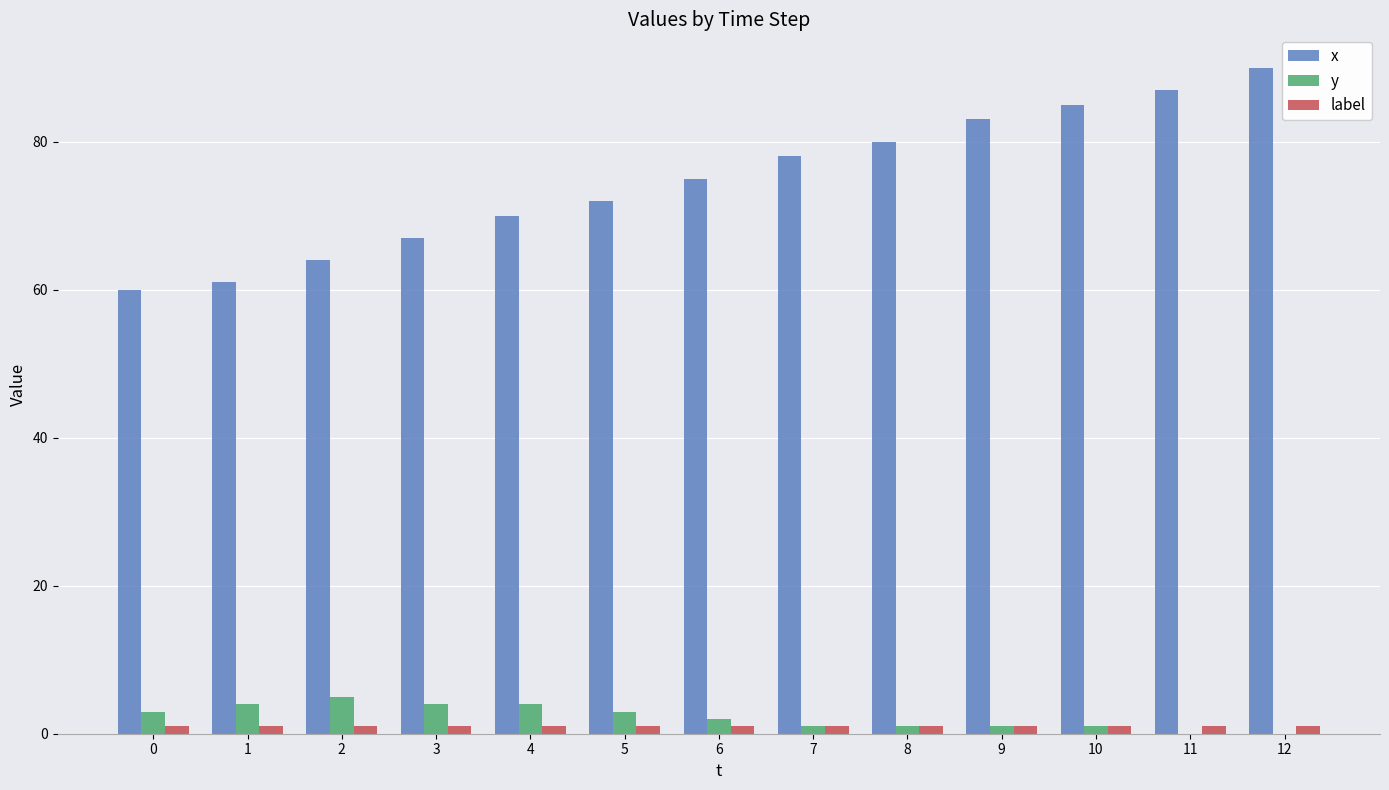

True or false: x has a value of 25 at 8.

False